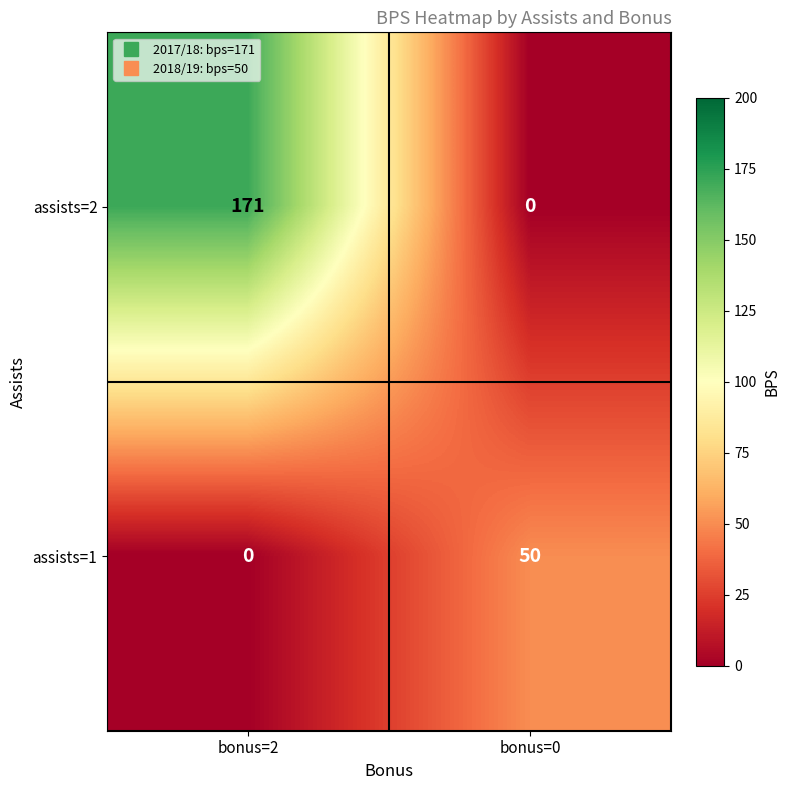

At bonus=0, list the series in order from smallest to largest.

assists=2, assists=1